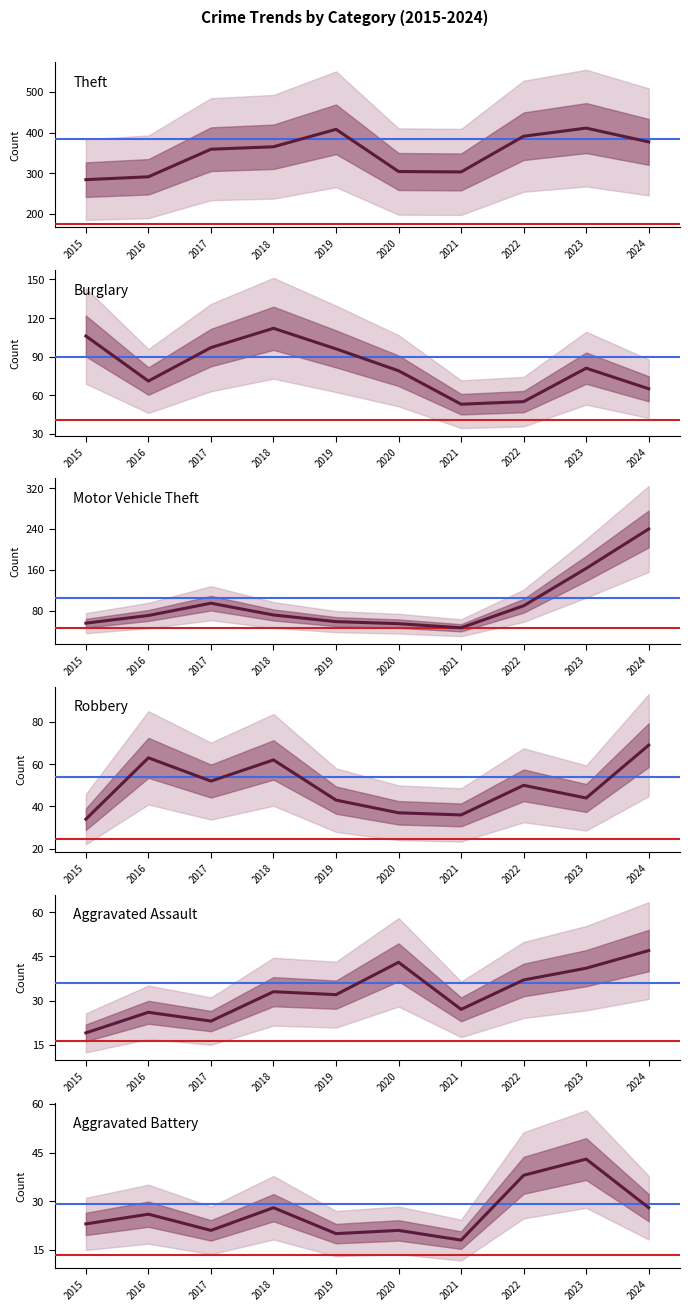

The Theft series shows 88 at 2017. True or false?

False